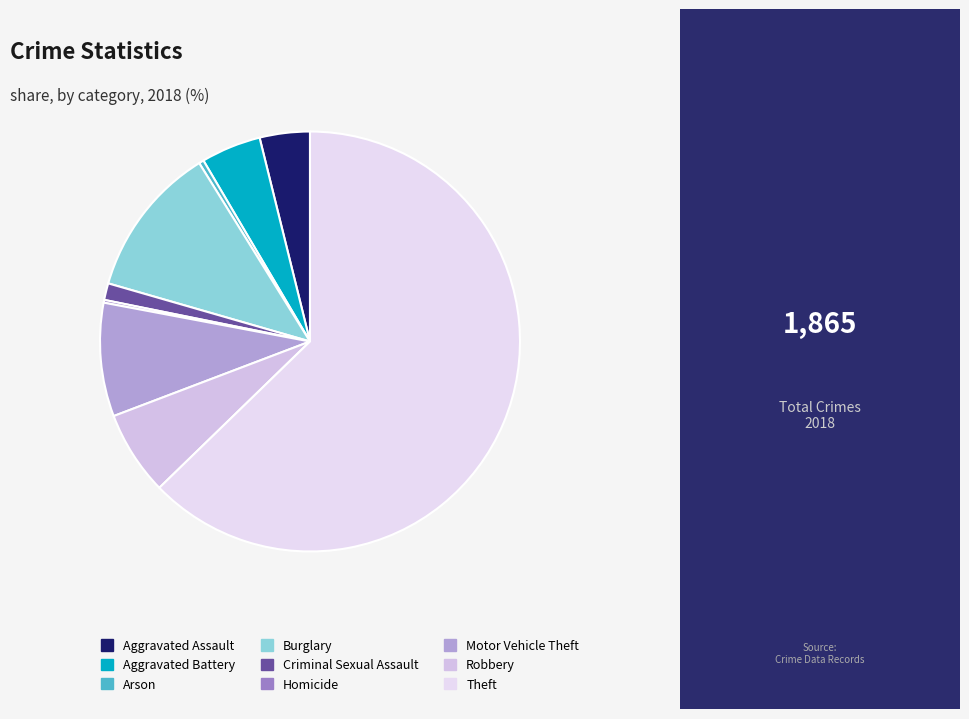

What percentage do Criminal Sexual Assault and Burglary together represent?

13.0%